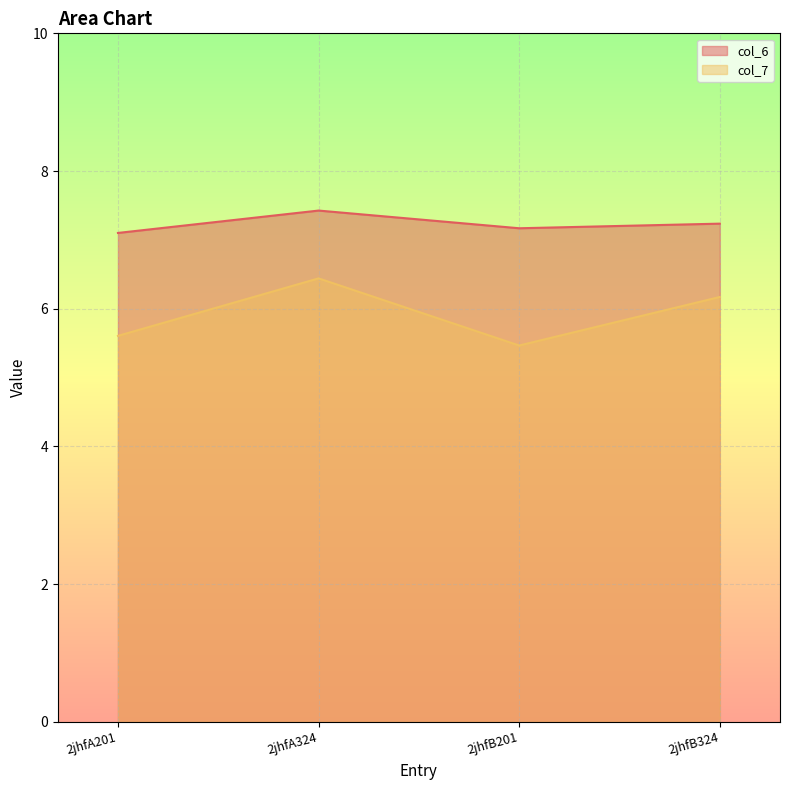

What is the difference between the second highest and second lowest values in the col_6 series?

0.1